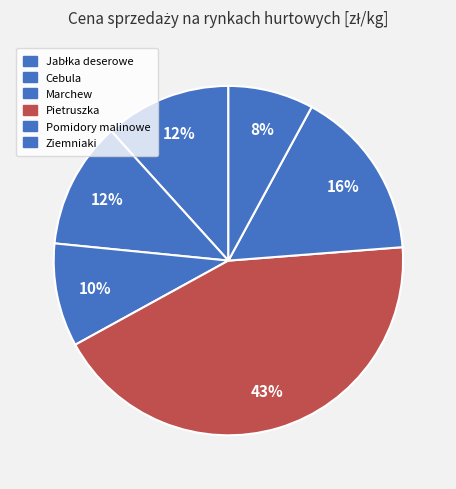

Does Jabłka deserowe represent more than half of the total?

No